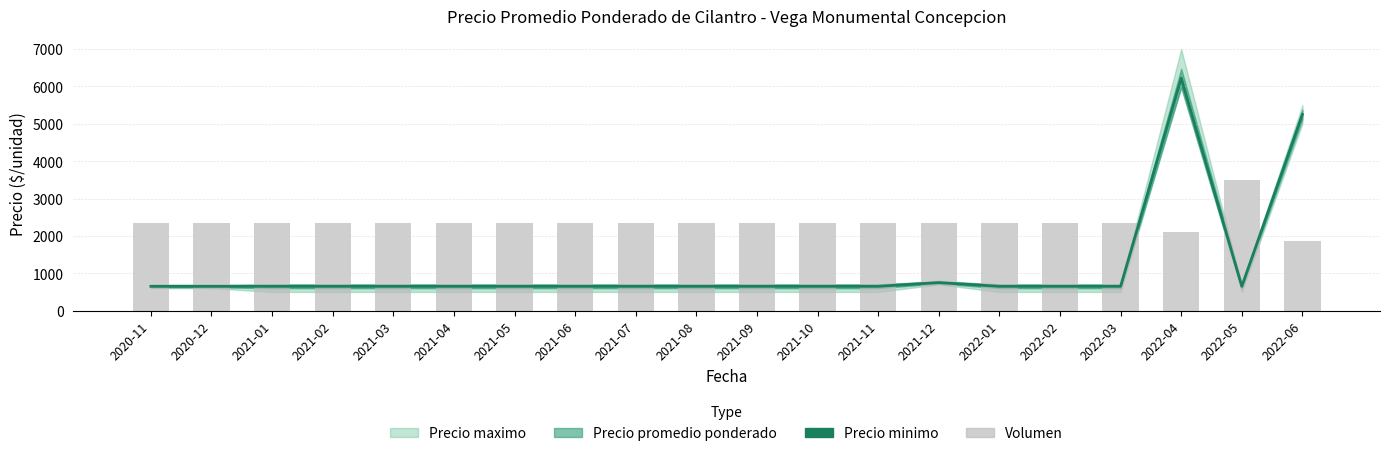

Between 2021-11 and 2022-02, which series saw the biggest shift?

Precio minimo